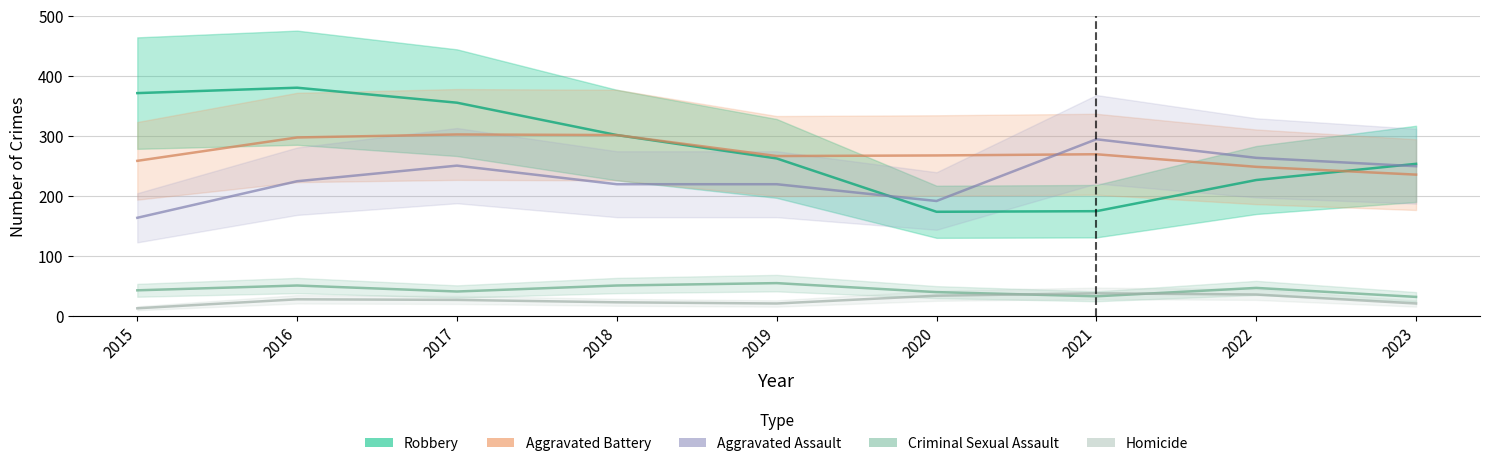

True or false: Robbery has more than 1 points higher than both neighbors.

False